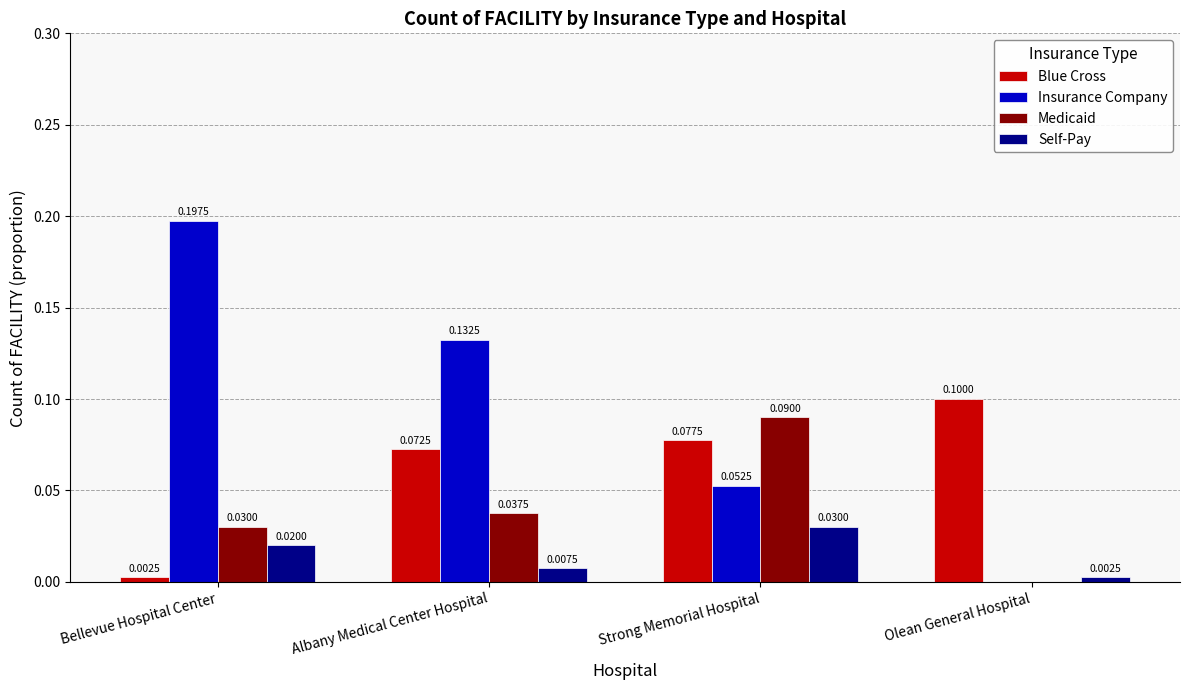

What are all the series names shown in the legend?

Blue Cross, Insurance Company, Medicaid, Self-Pay